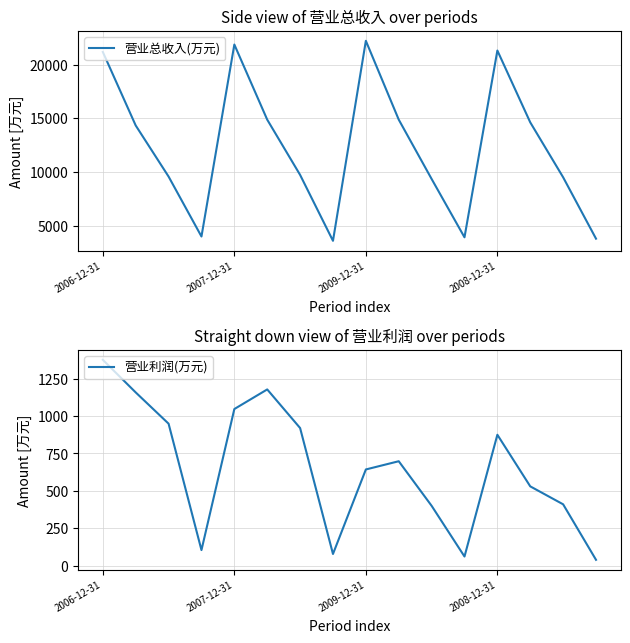

Which series has the largest range (max minus min)?

营业总收入(万元)